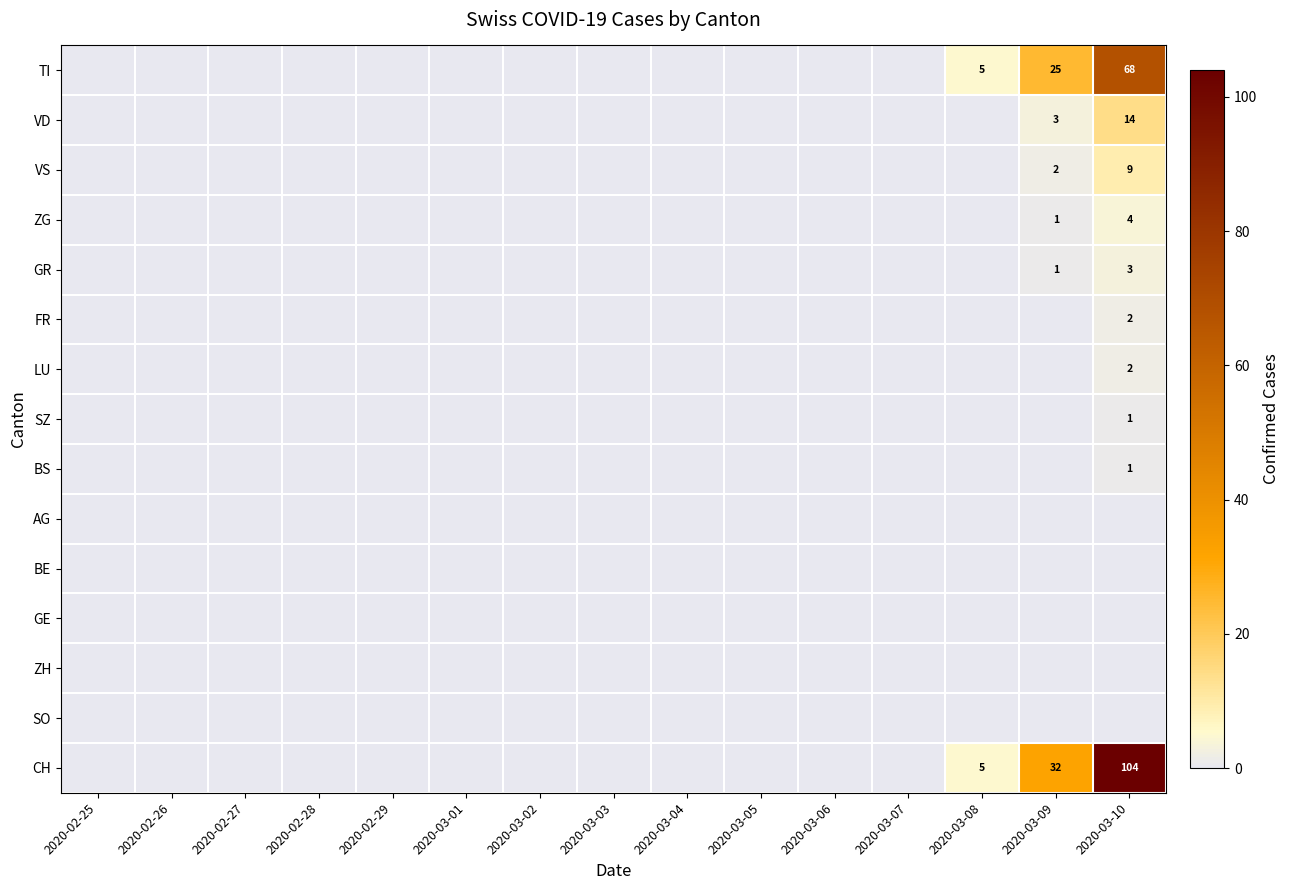

Rank the series by their maximum value, from highest to lowest.

CH, TI, VD, VS, ZG, GR, FR, LU, SZ, BS, AG, BE, GE, ZH, SO